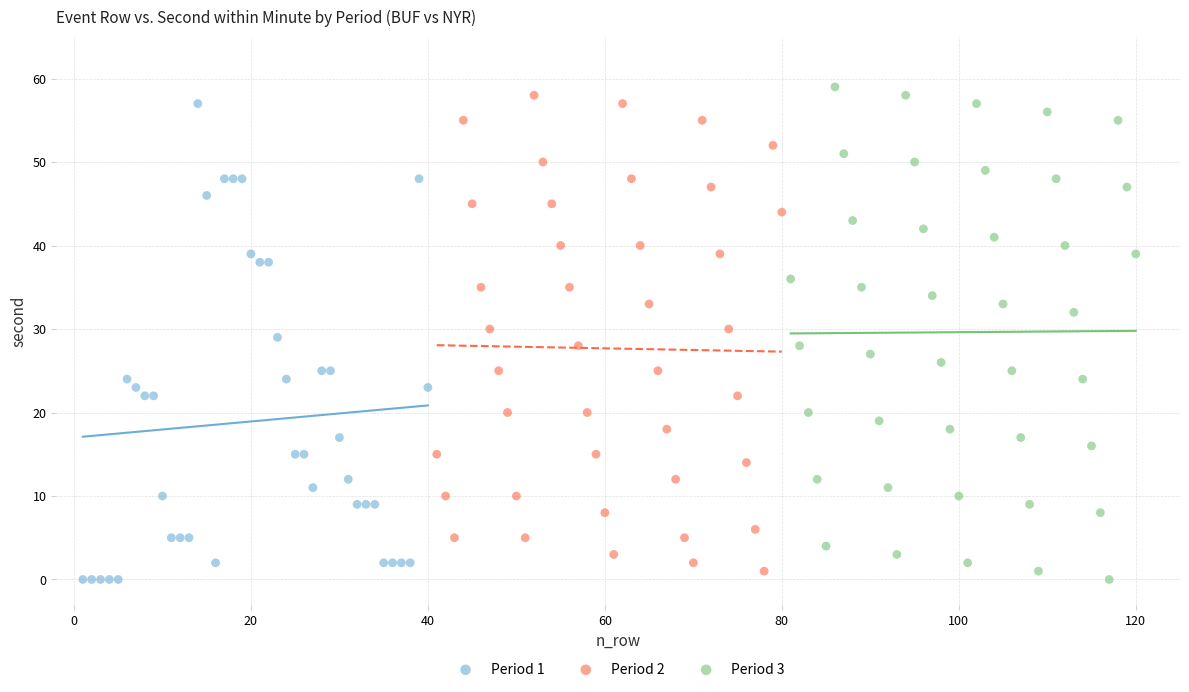

Which series has the largest Y range (max minus min)?

Period 3